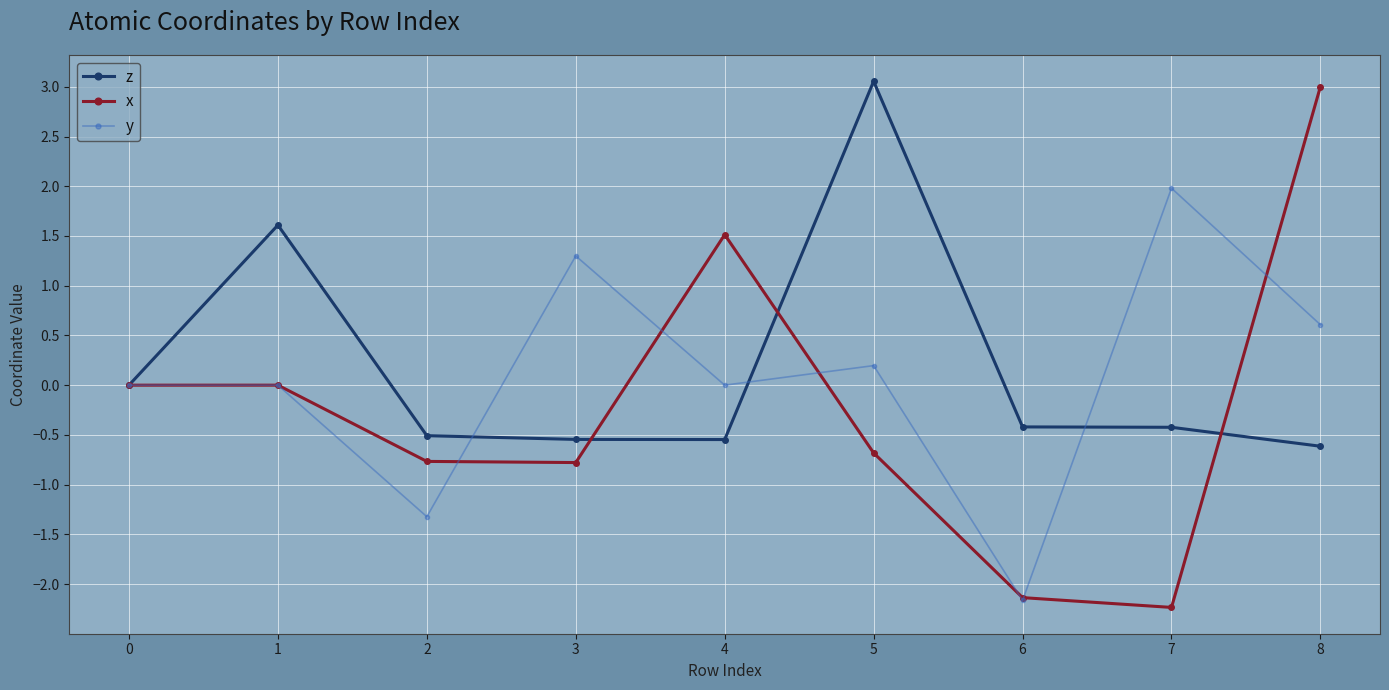

Reading left to right, list all the values displayed in this chart.

z: 0=0.0	1=1.6	2=-0.5	3=-0.5	4=-0.5	5=3.1	6=-0.4	7=-0.4	8=-0.6
x: 0=0.0	1=0.0	2=-0.8	3=-0.8	4=1.5	5=-0.7	6=-2.1	7=-2.2	8=3.0
y: 0=0.0	1=0.0	2=-1.3	3=1.3	4=0.0	5=0.2	6=-2.2	7=2.0	8=0.6